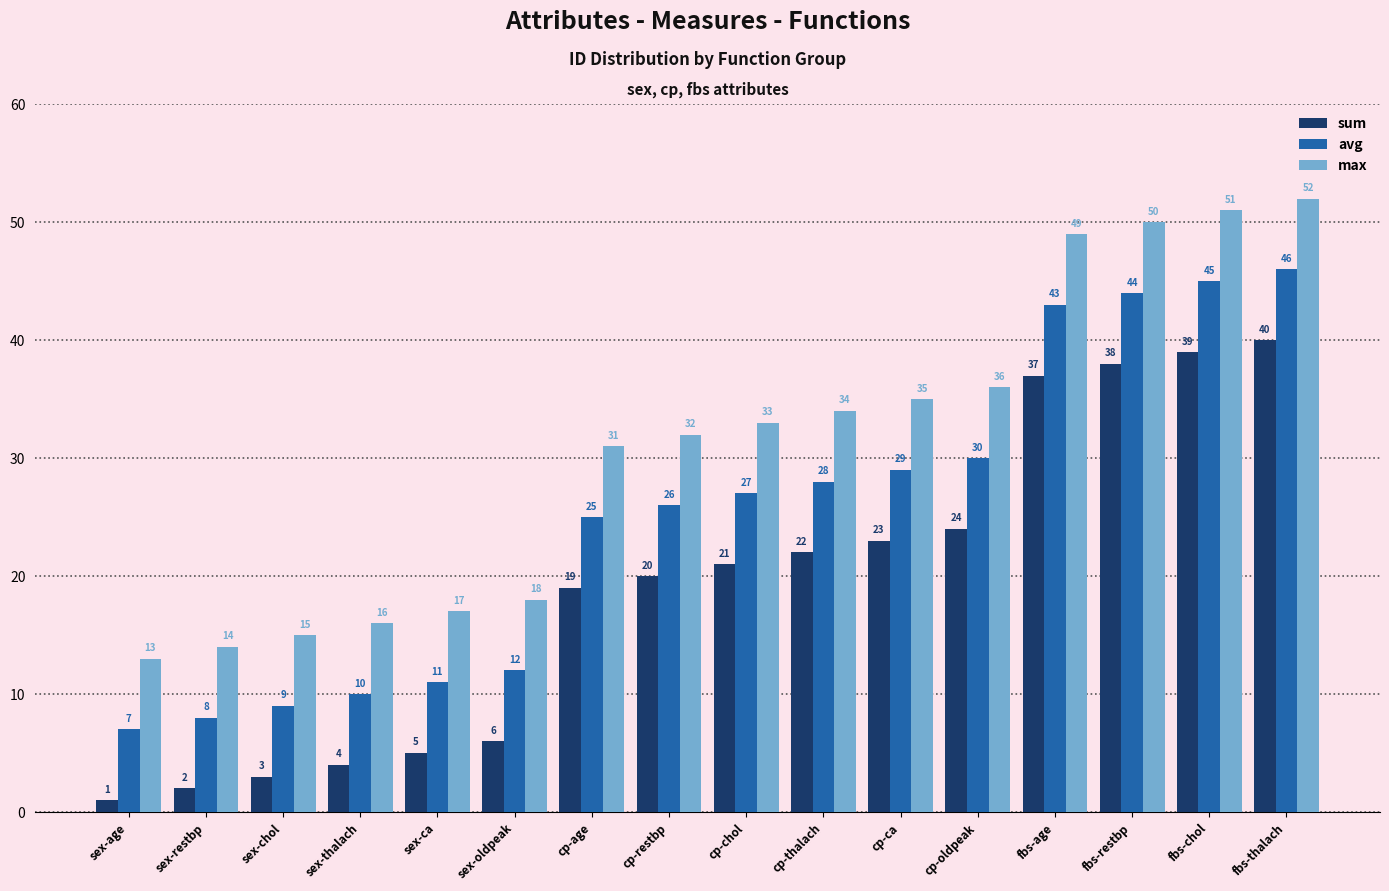

What is the difference between the highest and lowest values at cp-chol?

12